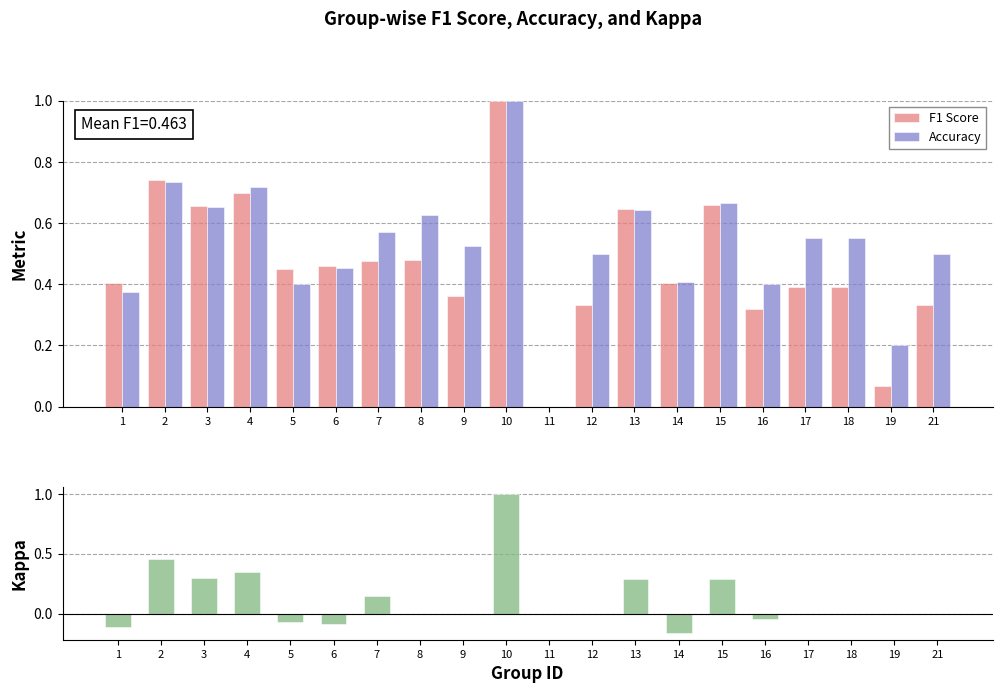

Between 9 and 10, which series saw the biggest shift?

Kappa